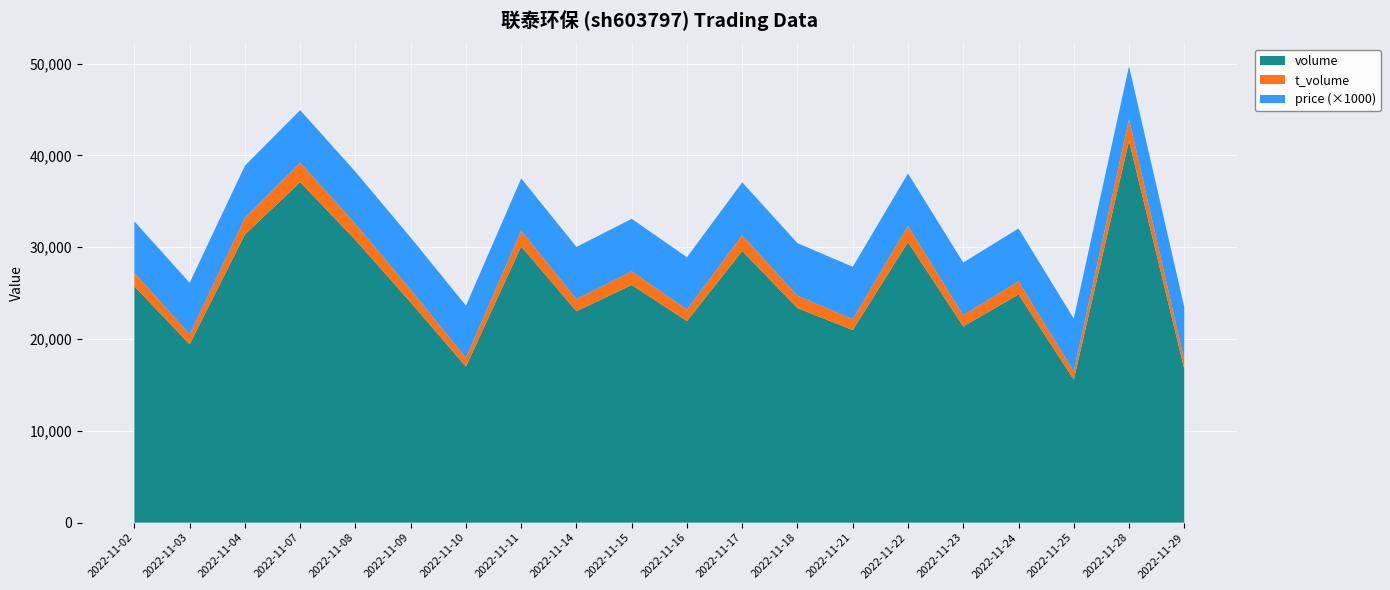

Reading left to right, transcribe all the data shown in this chart.

volume: 25745.0	19421.0	31389.0	37080.0	30783.0	23980.0	16993.0	30075.0	23024.0	25889.0	21949.0	29589.0	23364.0	20970.0	30549.0	21363.0	24851.0	15570.0	41578.0	16724.0
t_volume: 1439.0	1089.0	1785.0	2123.0	1750.0	1368.0	965.0	1720.0	1312.0	1478.0	1255.0	1702.0	1346.0	1196.0	1756.0	1223.0	1431.0	895.0	2375.0	963.0
price: 5.6	5.6	5.7	5.7	5.7	5.7	5.7	5.7	5.7	5.7	5.7	5.8	5.7	5.7	5.7	5.7	5.8	5.8	5.8	5.8